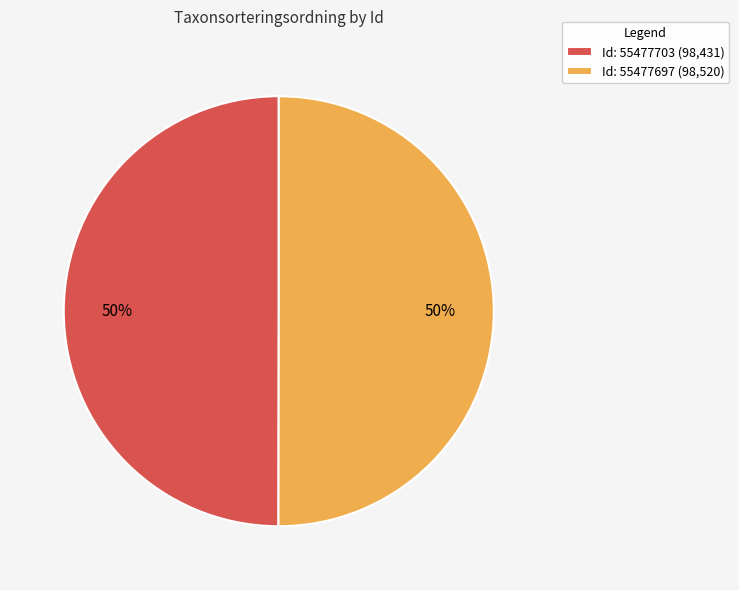

To the nearest percent, what is the average slice percentage?

50%